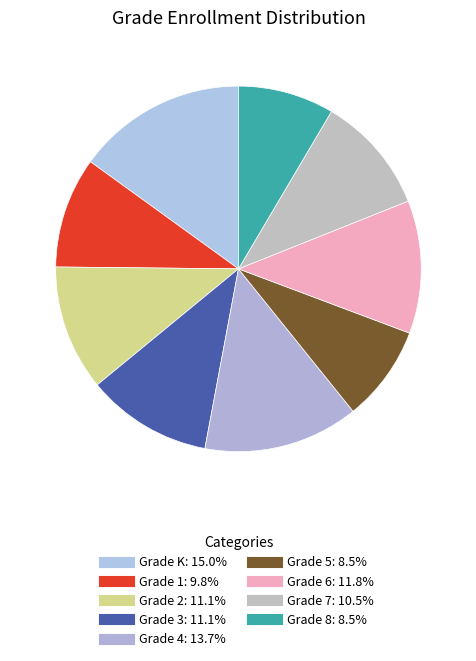

Is there a majority slice in this chart?

No